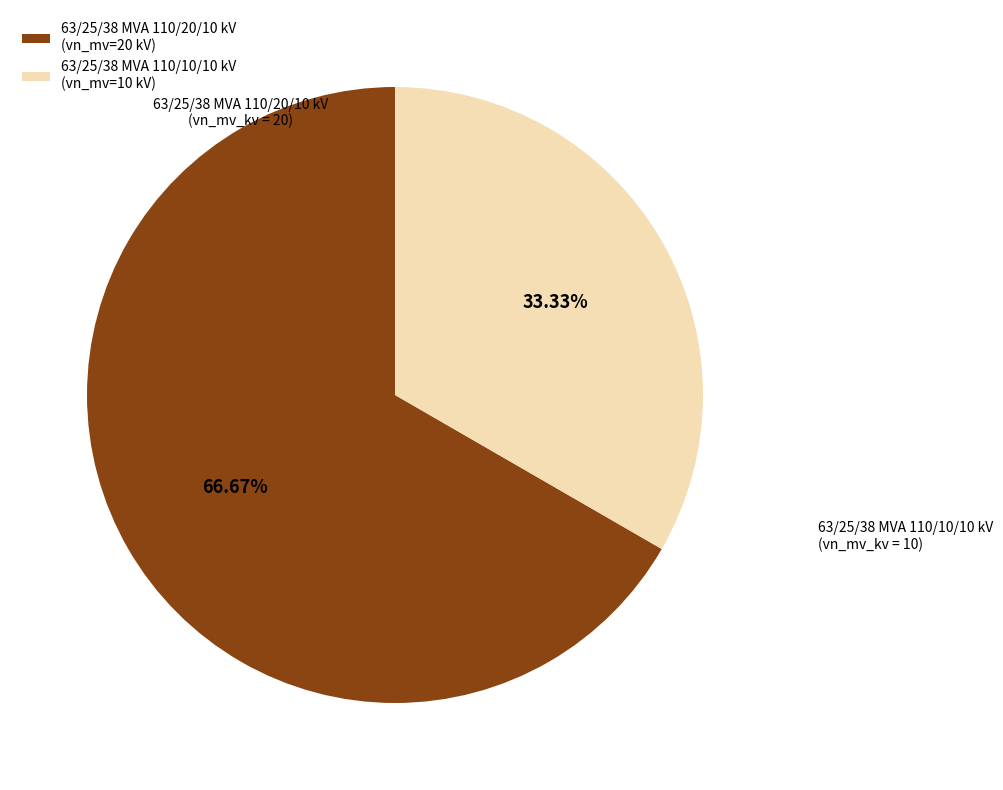

What percentage is the 63/25/38 MVA 110/10/10 kV slice, to the nearest percent?

33%